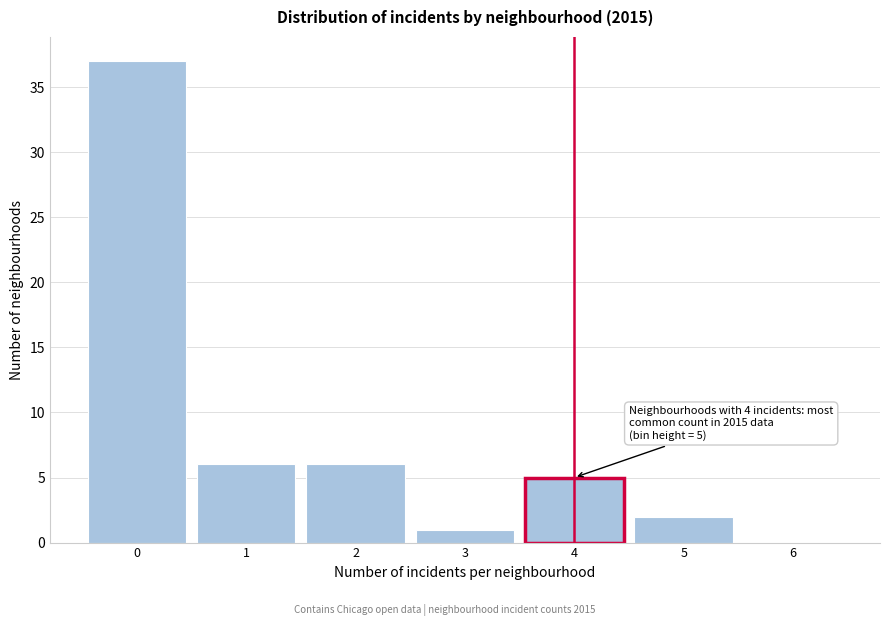

Which range on the x-axis has the tallest bar?

-0.5 to 0.5